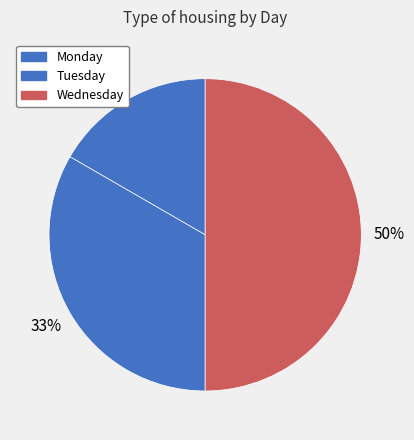

To the nearest percent, what is the difference between the largest and smallest slice percentages?

33%